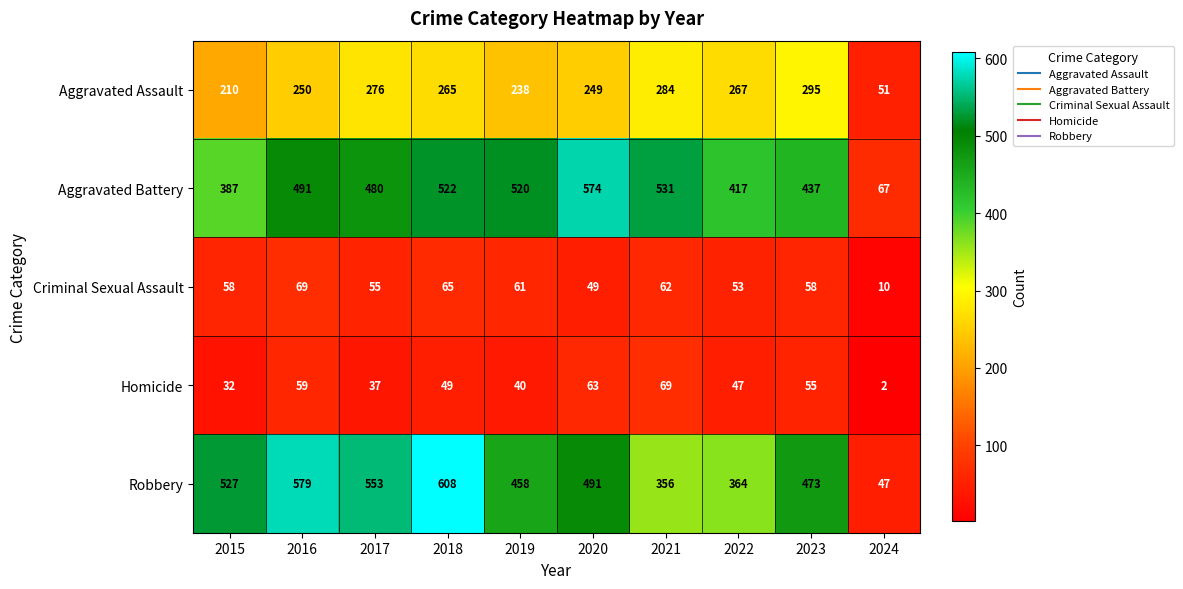

What is the total value across all series at 2015?

1214